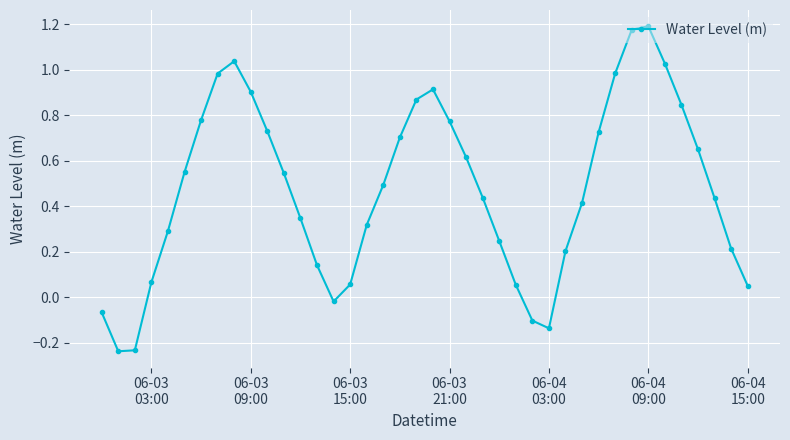

How many points are lower than both their immediate neighbors (excluding endpoints)?

3